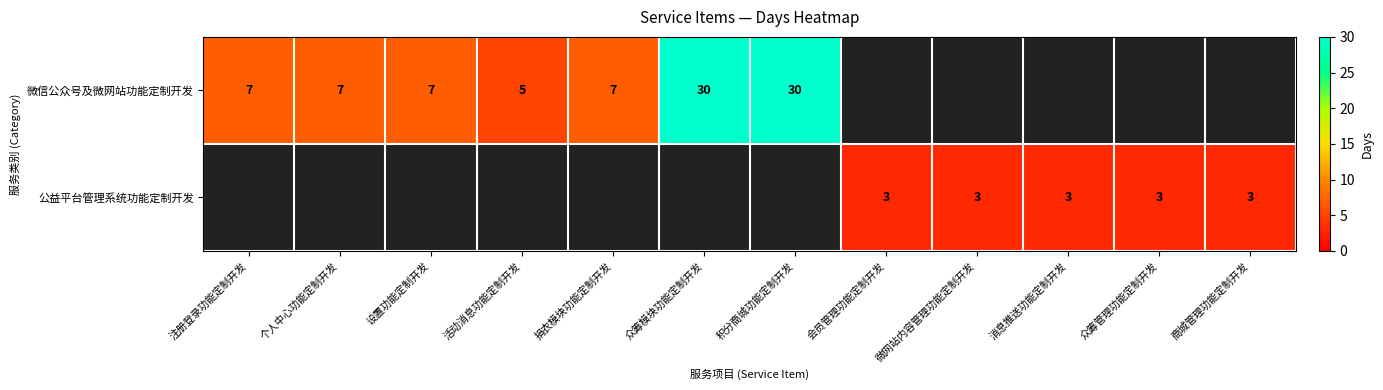

The value of 微信公众号及微网站功能定制开发 at 众筹模块功能定制开发 is 14. True or false?

False